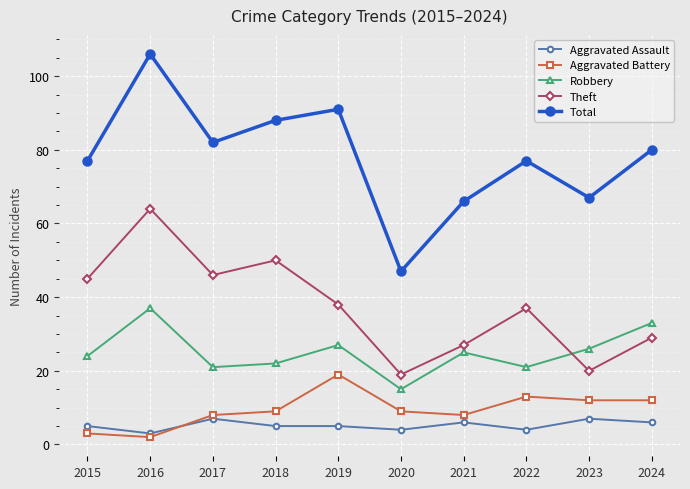

The value of Aggravated Battery at 2023 is 3. True or false?

False